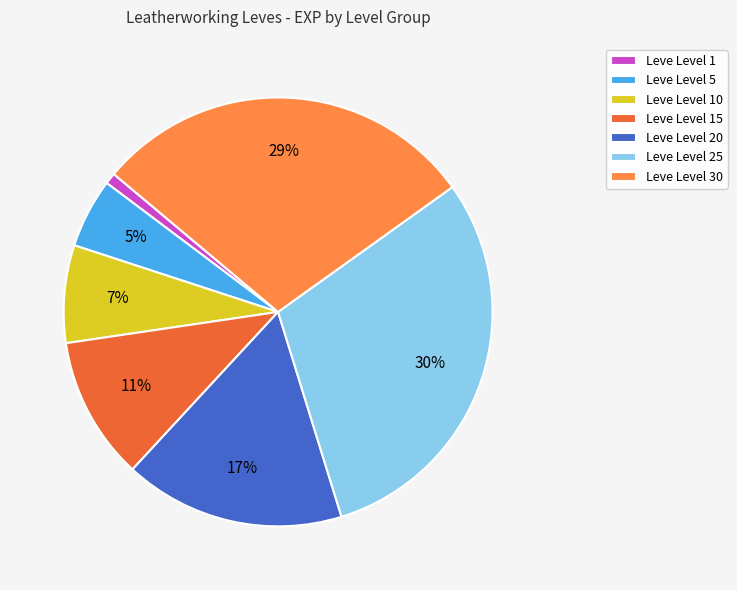

Is the sum of Leve Level 15 and Leve Level 30 greater than half?

No